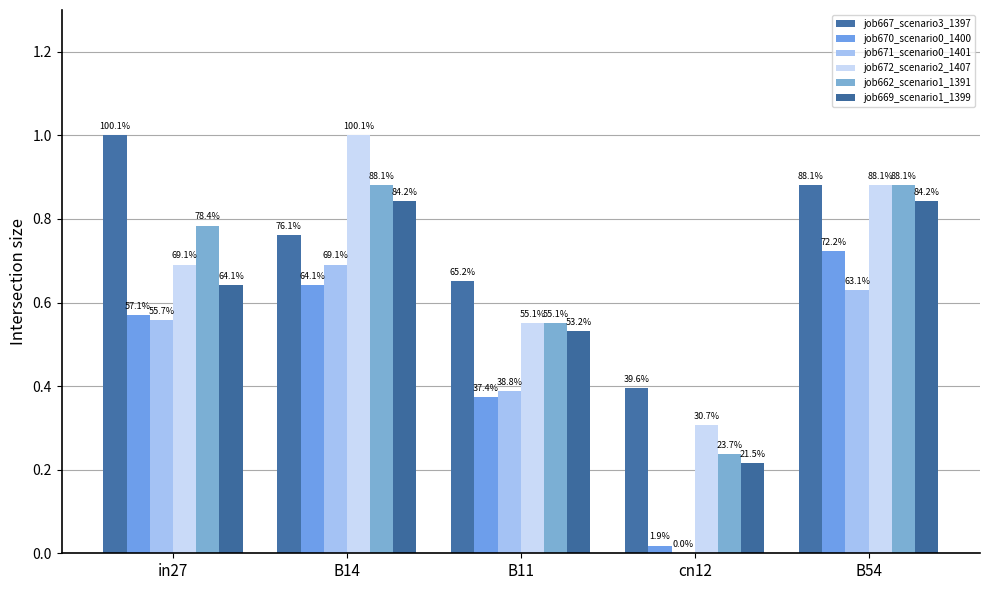

Does the chart contain stacked bars?

No